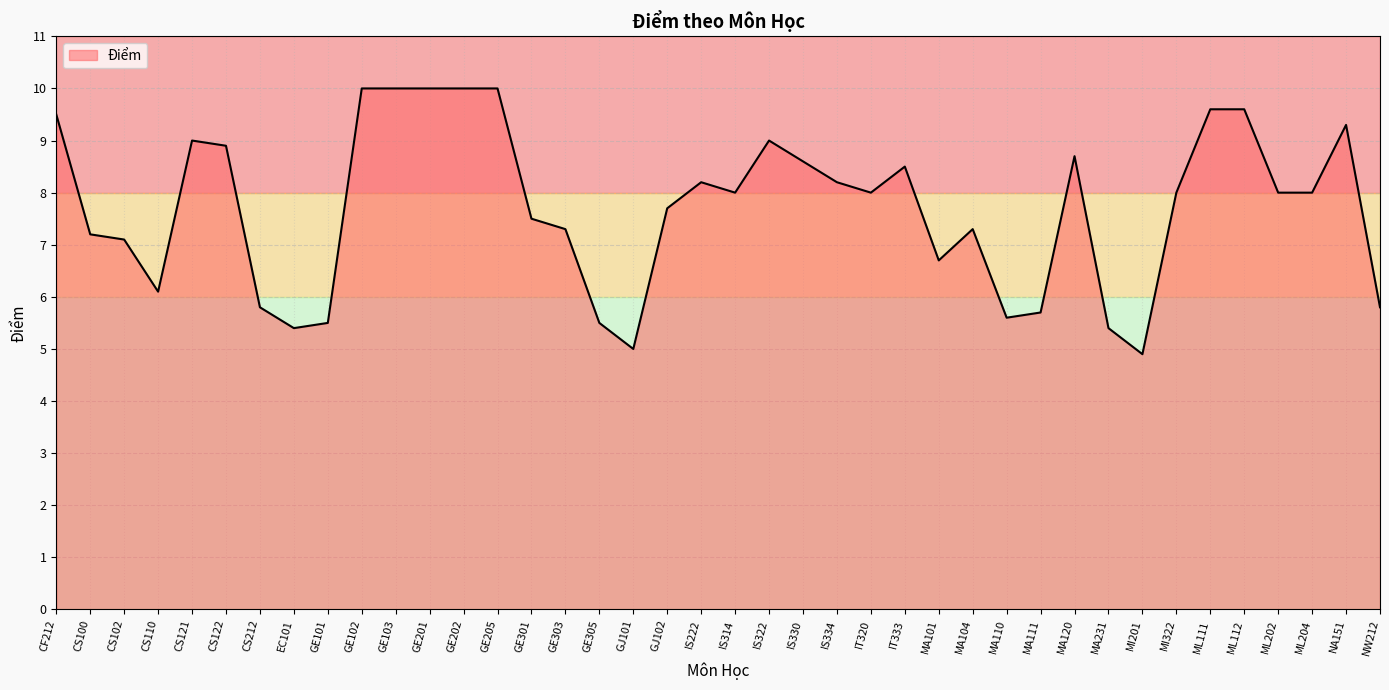

Reading left to right, extract all data points from this chart.

9.5	7.2	7.1	6.1	9.0	8.9	5.8	5.4	5.5	10.0	10.0	10.0	10.0	10.0	7.5	7.3	5.5	5.0	7.7	8.2	8.0	9.0	8.6	8.2	8.0	8.5	6.7	7.3	5.6	5.7	8.7	5.4	4.9	8.0	9.6	9.6	8.0	8.0	9.3	5.8